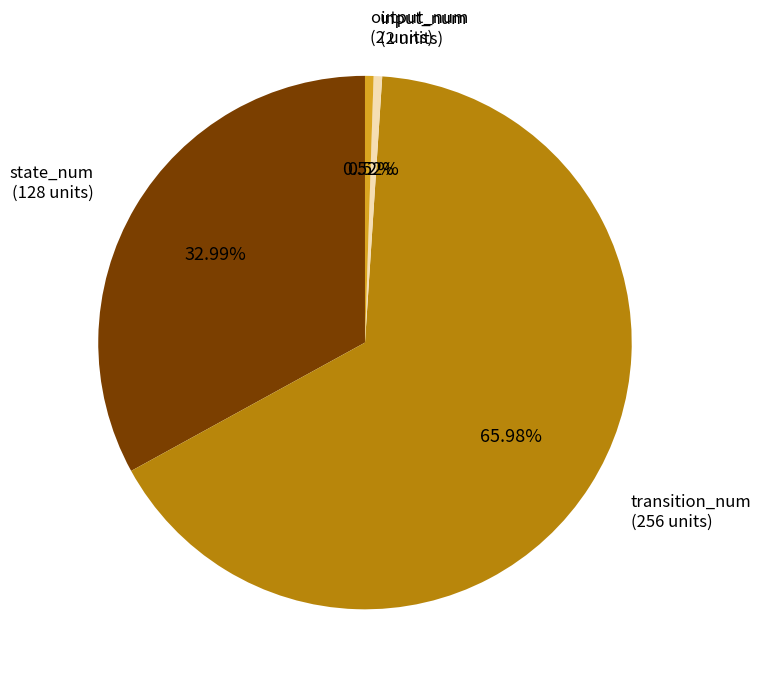

Does any single category account for the majority?

Yes